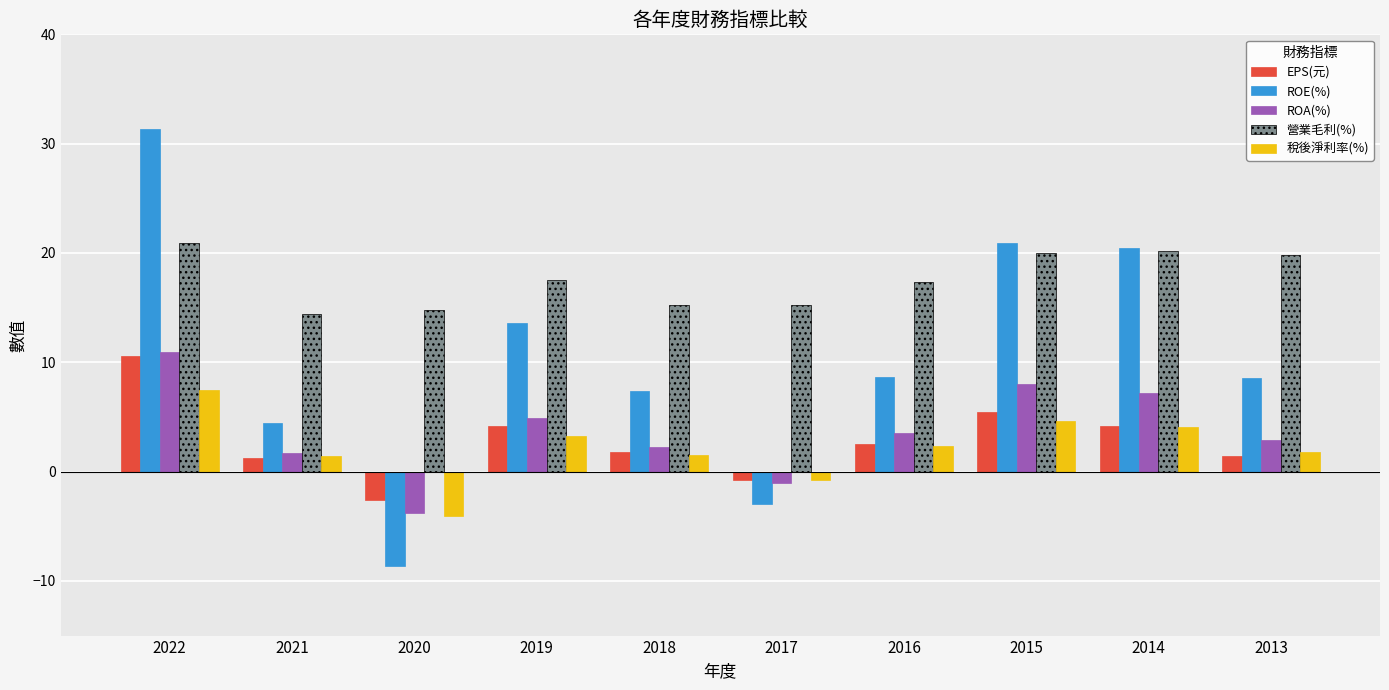

What is the spread (max minus min) of values at 2016?

15.0